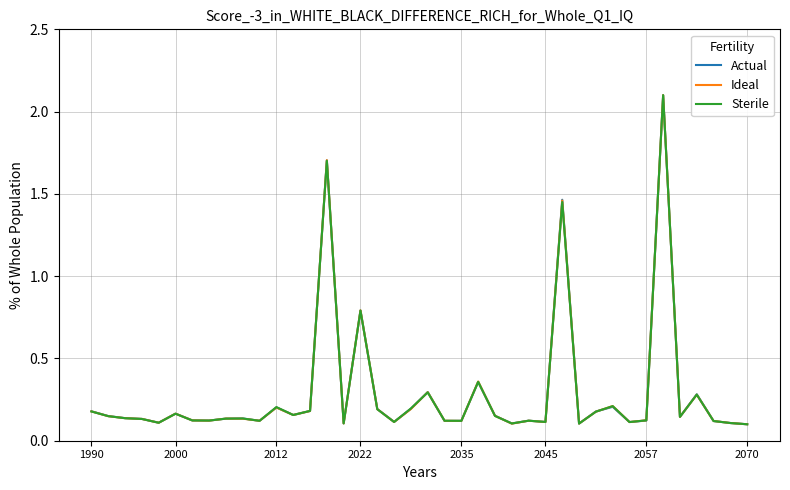

List the series in order of their overall mean, highest first.

Actual, Ideal, Sterile